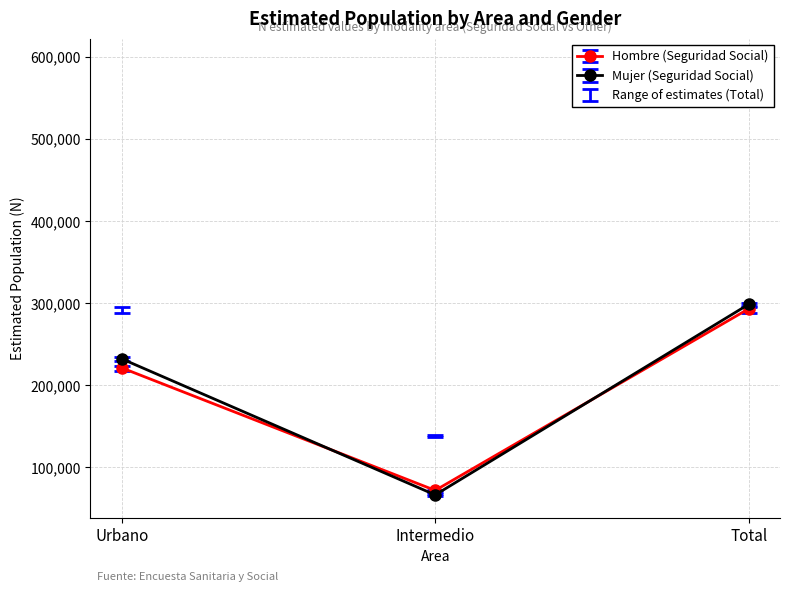

At which category is the sum across all series the highest?

Total